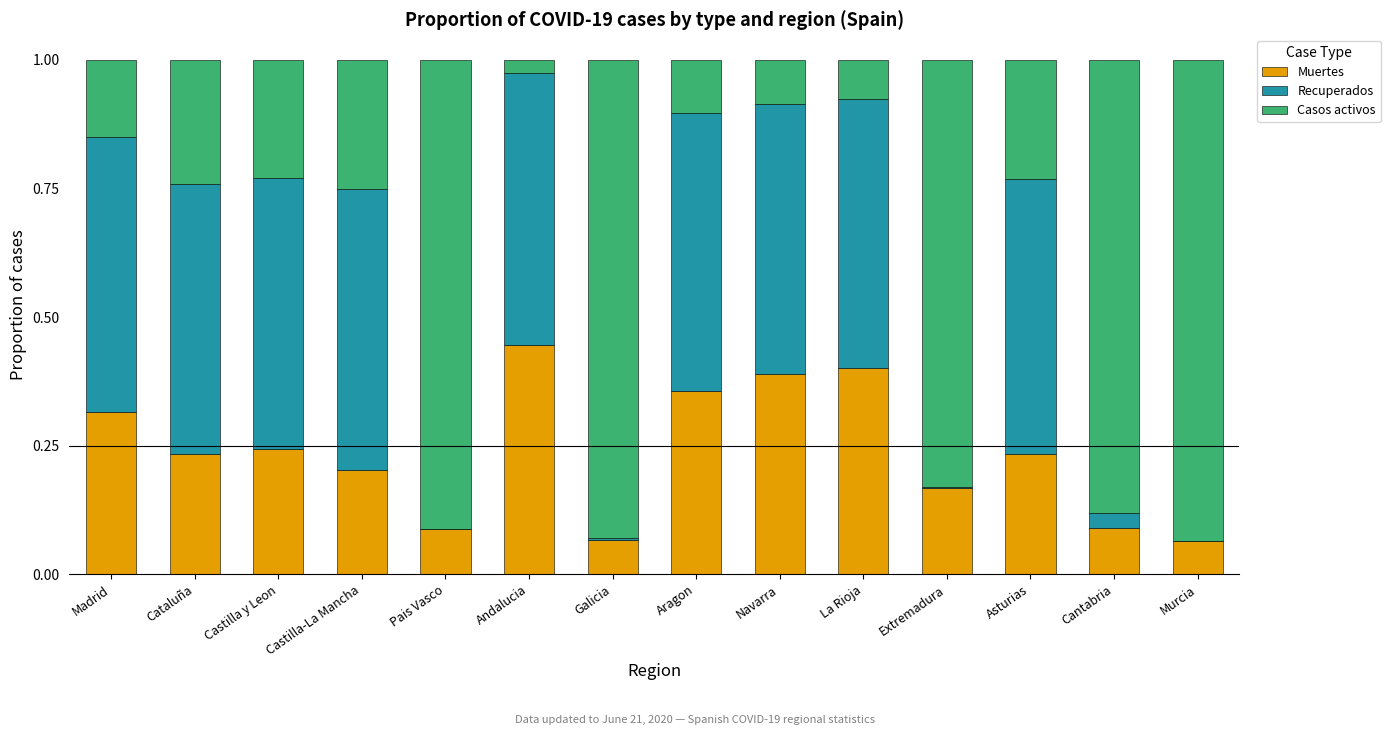

What is the total value across all series at Castilla y Leon?

1.0